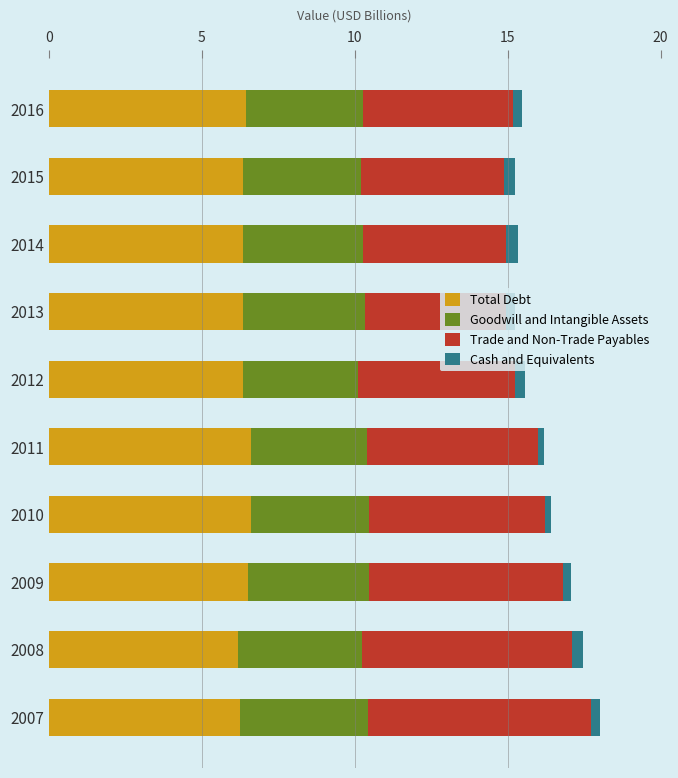

What is the difference between the maximum and minimum values in the Total Debt series?

0.4